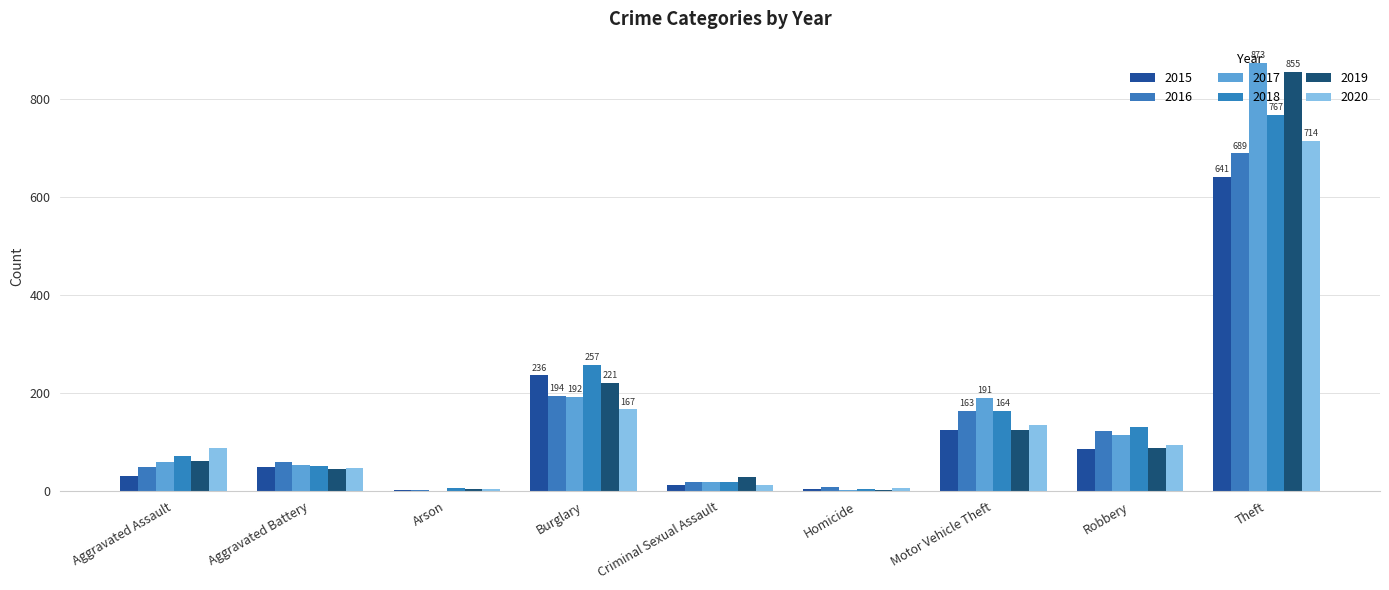

What is the label of the 4th bar from the left?

Burglary